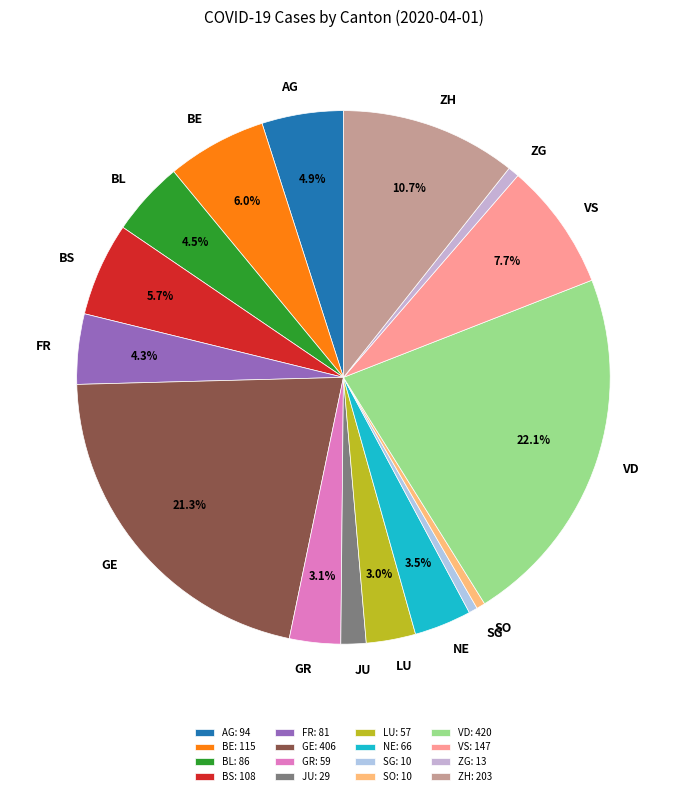

Do BL and JU together represent more than half of the pie?

No